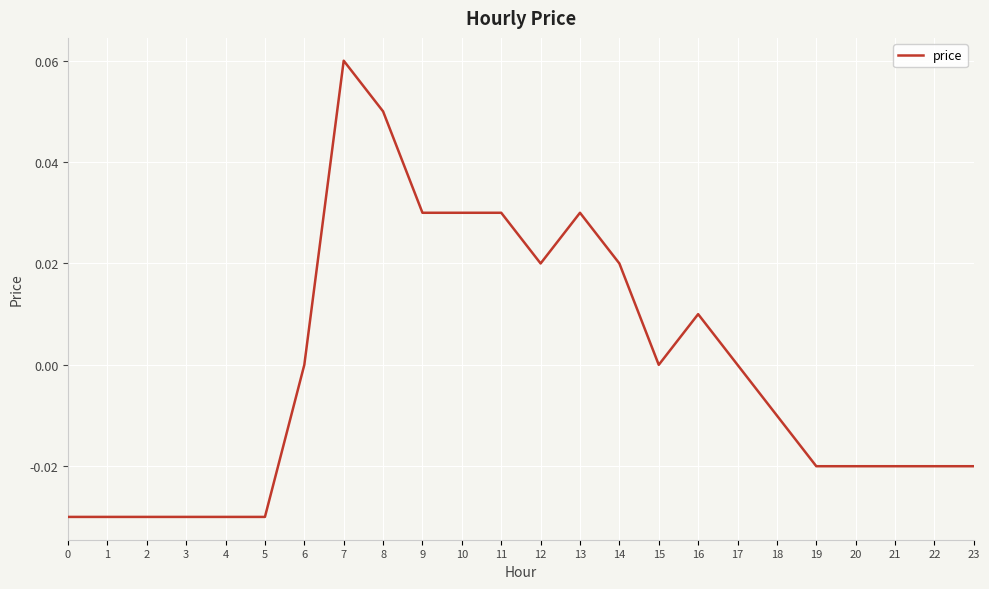

Is it true that the value at 1 is -0.0?

True